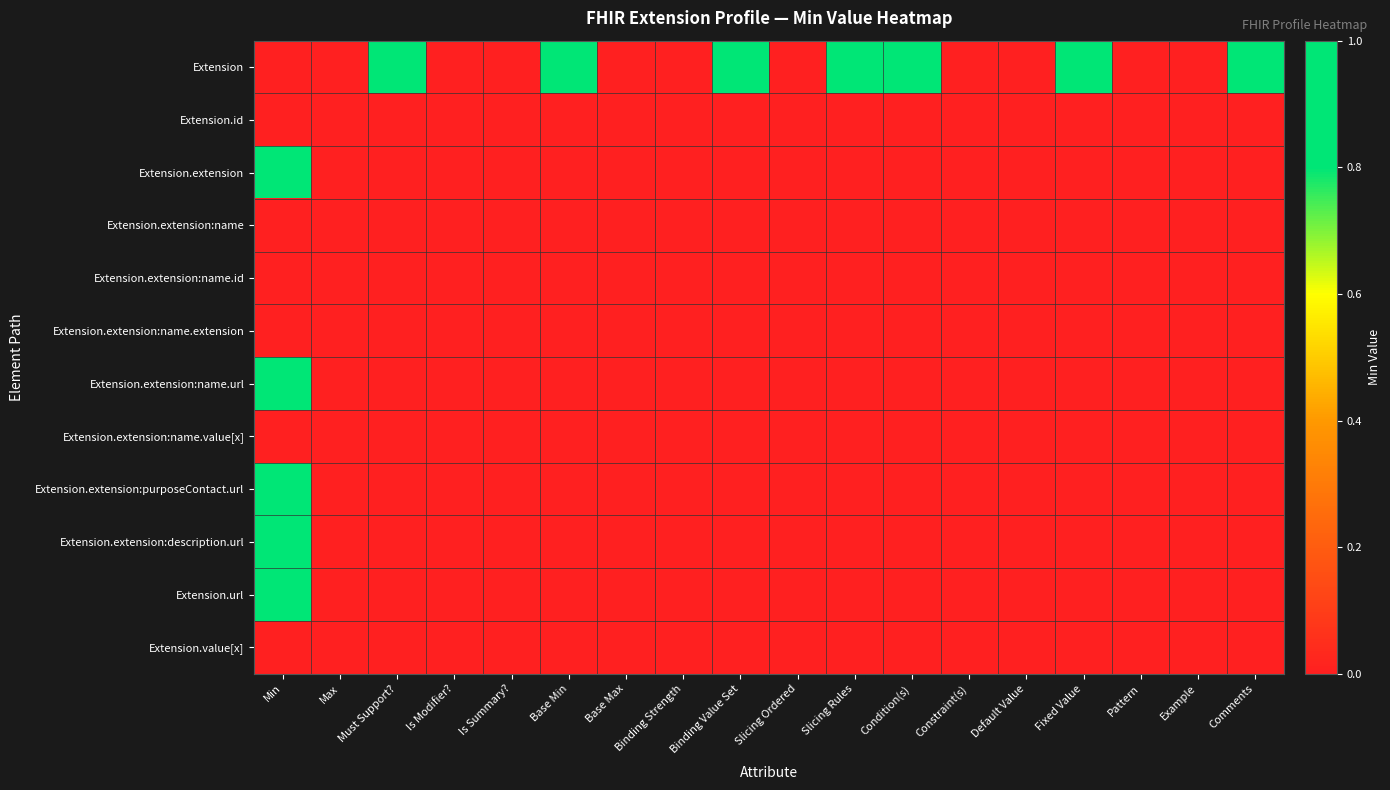

Between Base Max and Pattern, which series saw the biggest shift?

Extension